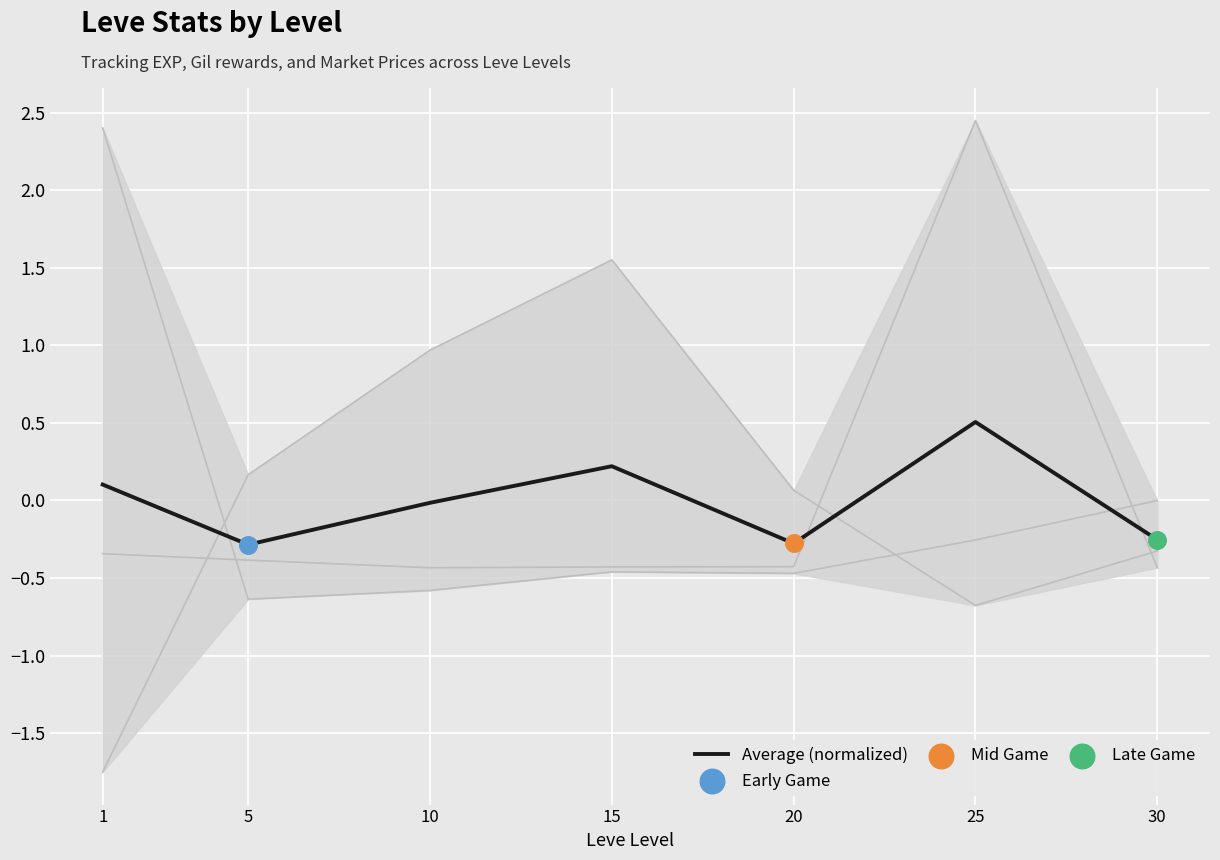

What is the change in value from 15 to 30?

-0.5